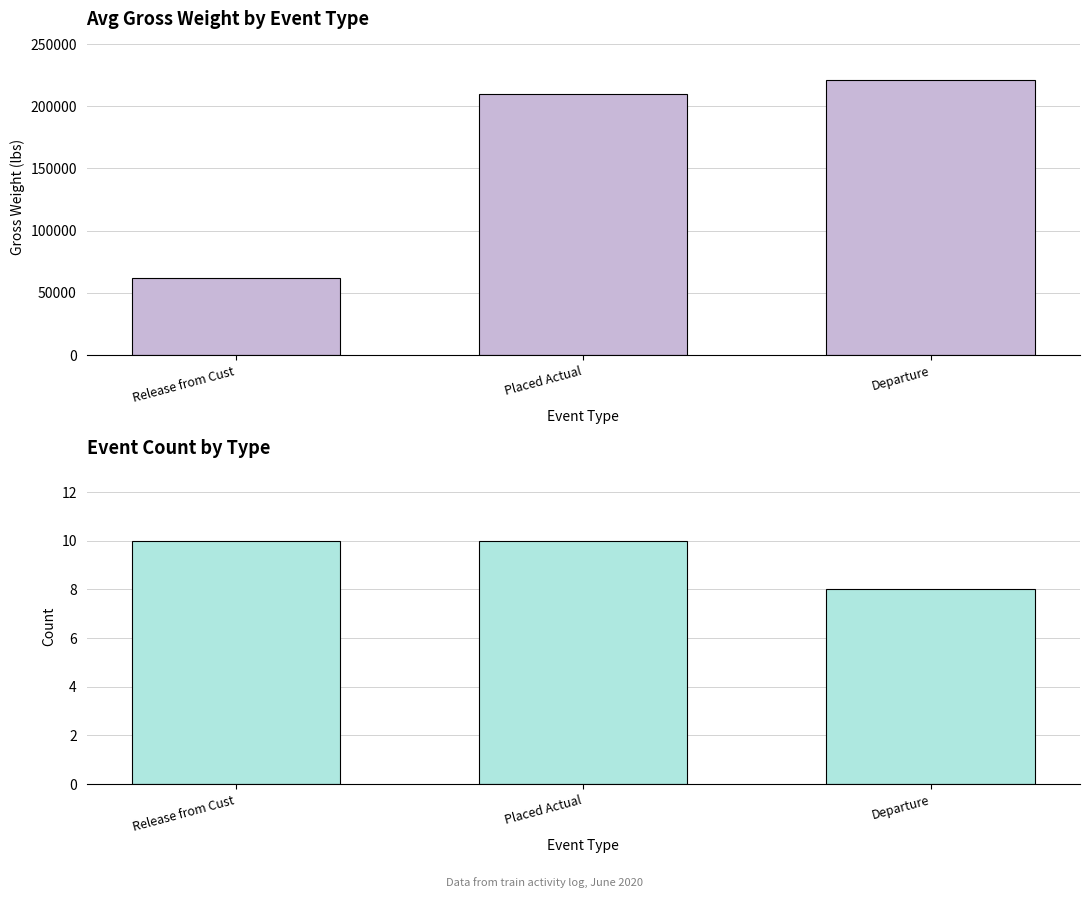

Reading right to left, extract all data points from this chart.

Avg Gross Weight: 221010	210062	62130
Event Count: 8	10	10